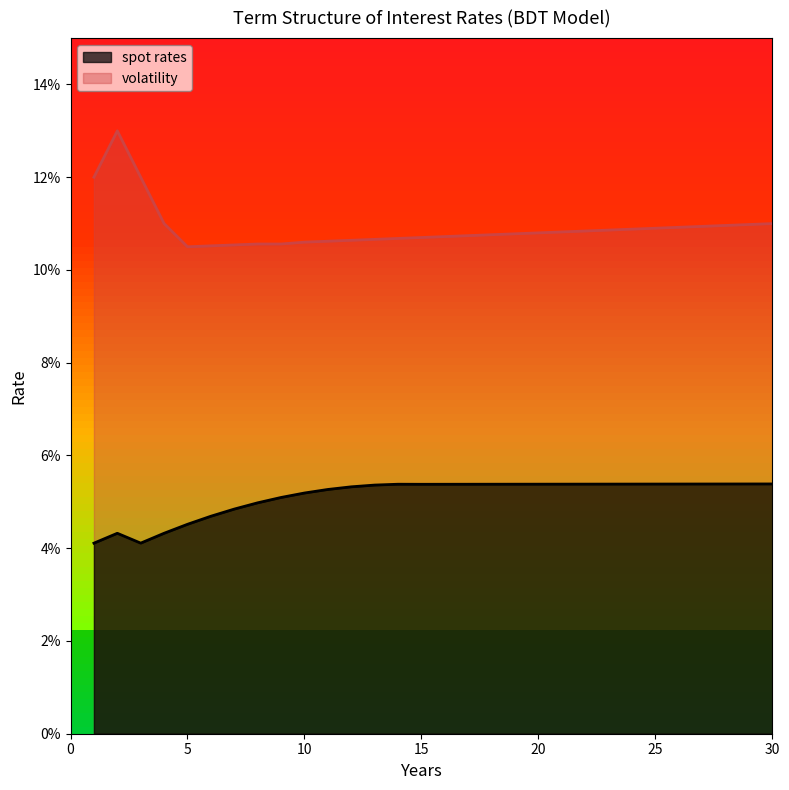

At which label does volatility reach its minimum?

5